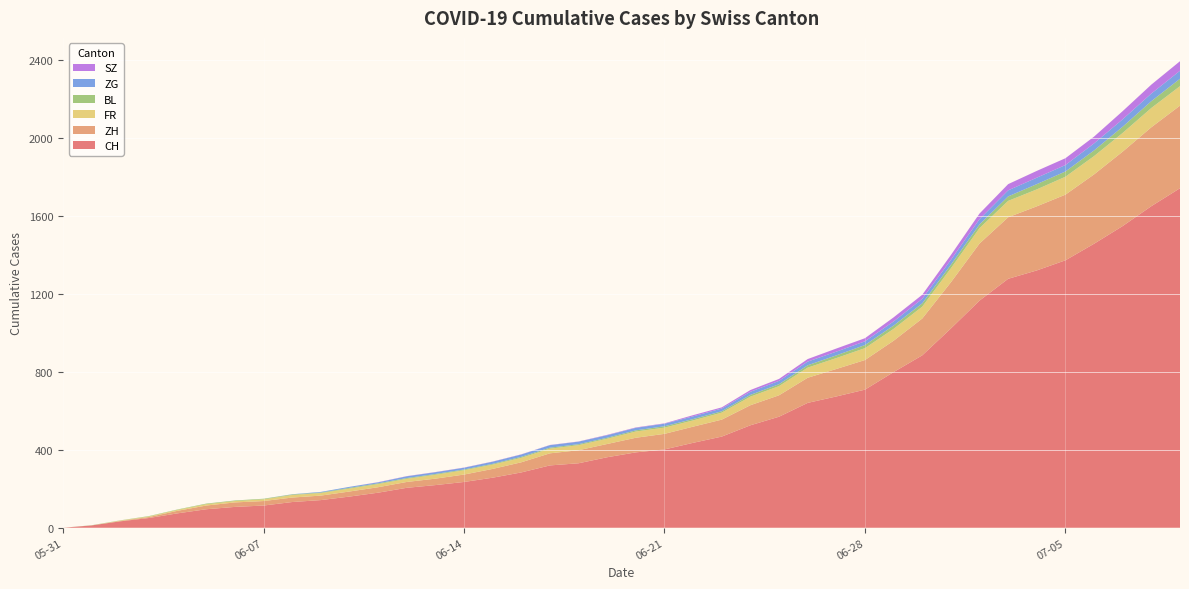

Reading left to right, list all the values displayed in this chart.

CH: 0	12	33	50	74	95	107	114	132	142	160	180	205	219	235	257	284	320	331	362	387	402	436	468	526	570	641	674	709	799	885	1023	1166	1278	1321	1373	1458	1549	1651	1743
ZH: 0	0	2	5	13	19	23	23	23	23	26	28	30	33	38	45	52	62	67	68	75	80	83	87	103	110	129	141	152	161	189	237	293	316	329	337	356	382	405	424
FR: 0	0	2	3	5	7	7	9	13	13	15	16	16	20	22	22	23	24	26	27	32	32	32	36	44	47	52	56	61	61	61	72	79	84	87	92	94	96	99	100
BL: 0	1	1	2	2	3	3	3	3	3	4	4	4	4	4	4	5	5	5	5	6	7	7	7	9	10	12	14	16	17	17	18	19	23	27	27	29	32	35	38
ZG: 0	0	0	0	0	0	0	0	1	3	5	5	9	9	9	11	12	13	13	13	13	13	14	14	16	17	19	19	19	21	23	25	27	31	33	33	36	38	39	41
SZ: 0	0	0	0	0	0	0	0	0	0	0	1	1	1	1	1	1	1	1	2	2	2	6	6	9	10	13	16	16	21	21	25	29	32	35	35	35	42	46	49